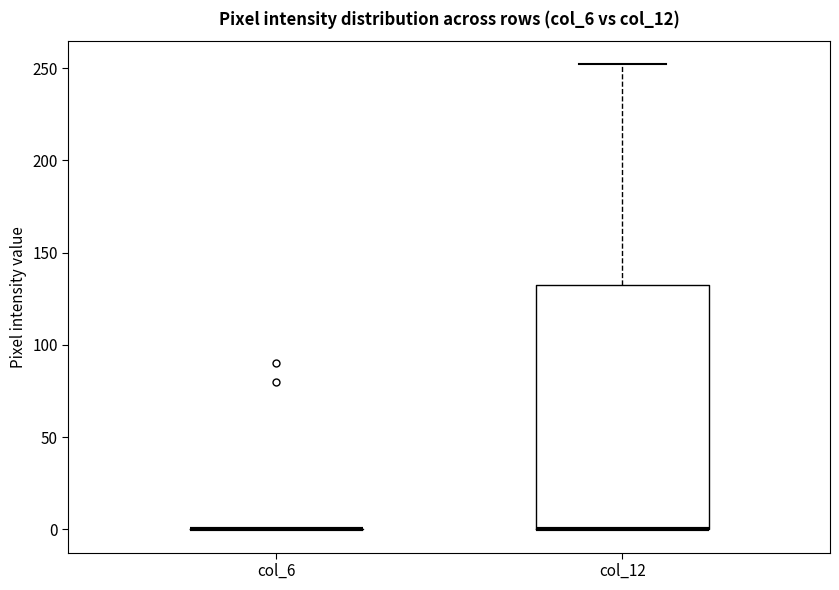

Which box is the tallest, from its lower edge to its upper edge?

col_12